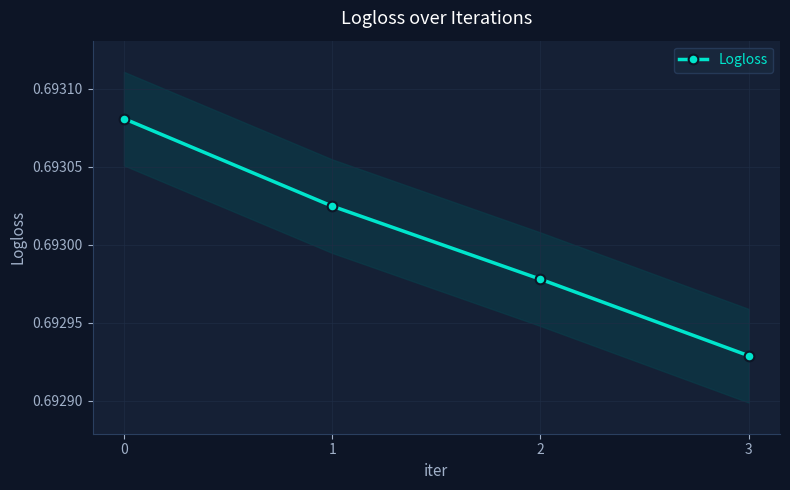

Rank the categories by value from highest to lowest.

0, 1, 2, 3